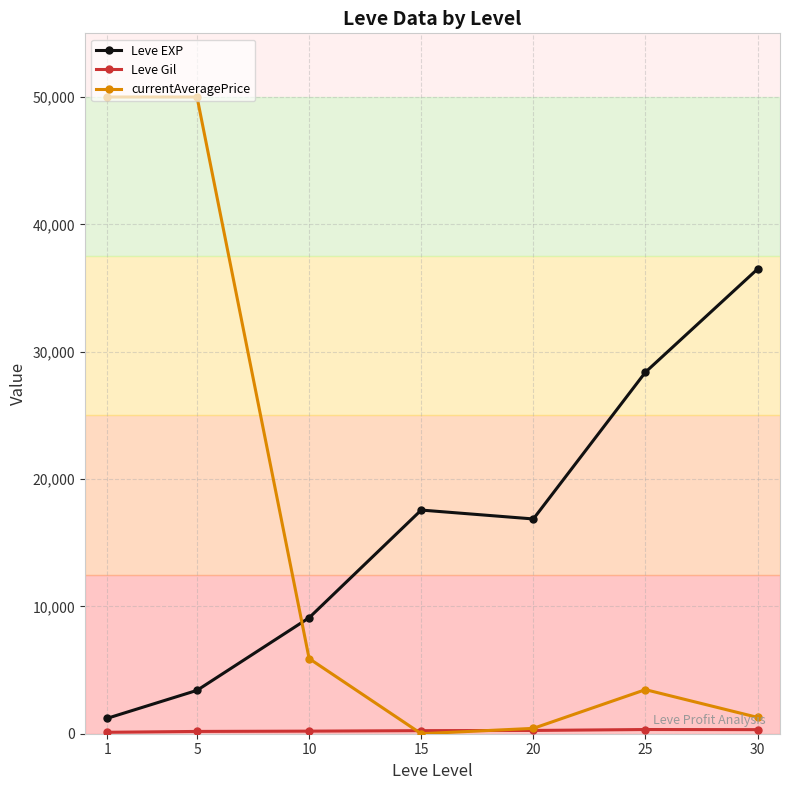

In currentAveragePrice, how many points are lower than both neighbors (excluding endpoints)?

1